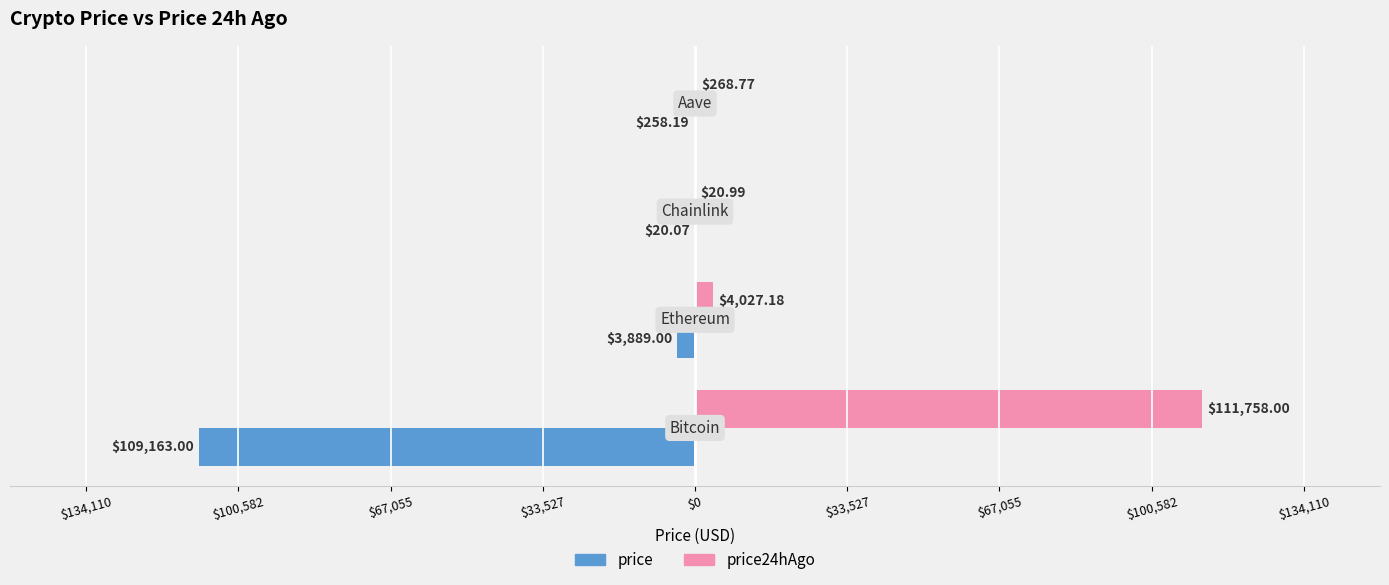

What are all the series names shown in the legend?

price, price24hAgo